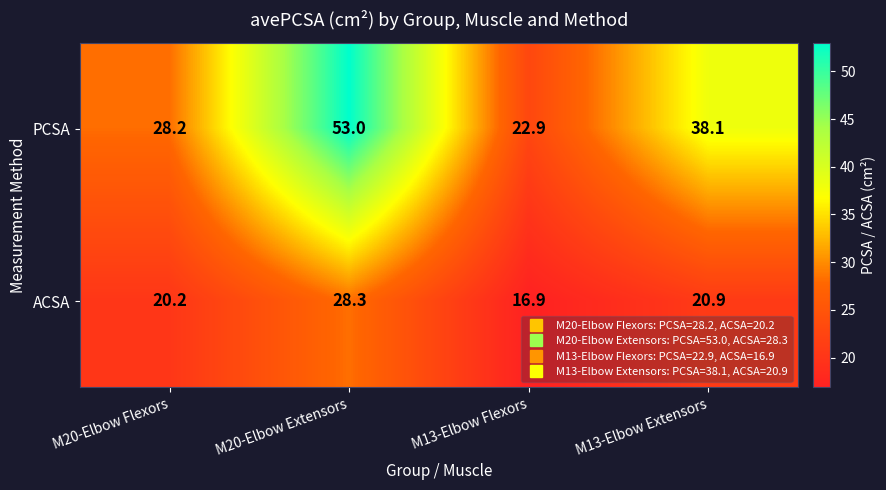

Where does the PCSA series first go above 38?

M20-Elbow Extensors